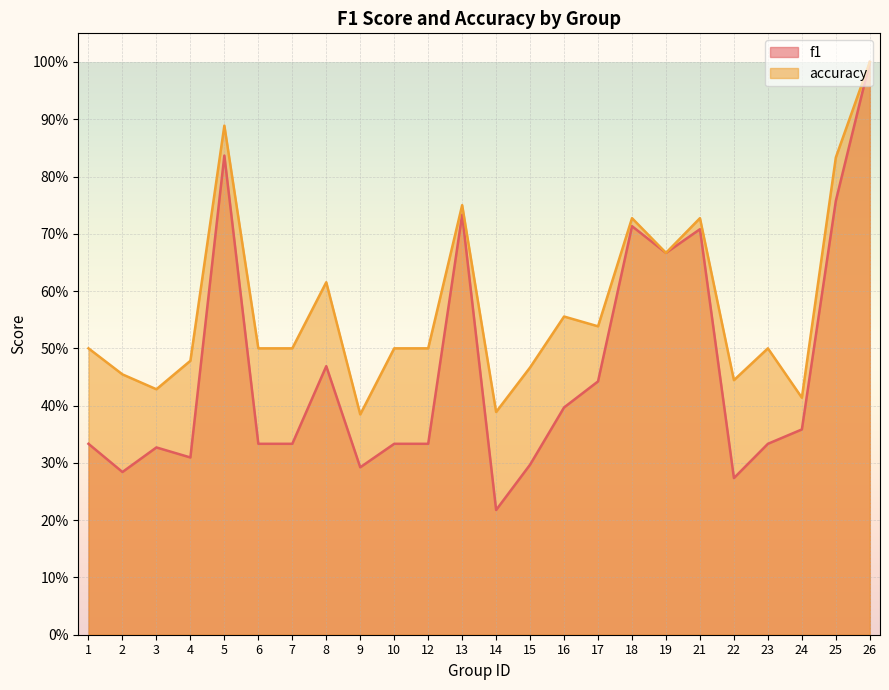

Reading right to left, list all the values displayed in this chart.

f1: 1.0	0.8	0.4	0.3	0.3	0.7	0.7	0.7	0.4	0.4	0.3	0.2	0.7	0.3	0.3	0.3	0.5	0.3	0.3	0.8	0.3	0.3	0.3	0.3
accuracy: 1.0	0.8	0.4	0.5	0.4	0.7	0.7	0.7	0.5	0.6	0.5	0.4	0.8	0.5	0.5	0.4	0.6	0.5	0.5	0.9	0.5	0.4	0.5	0.5